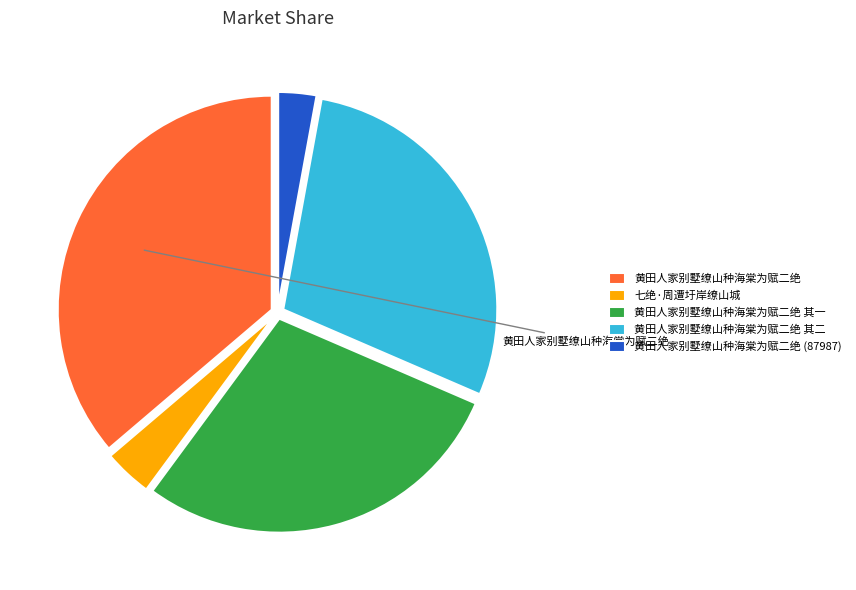

Does any single category account for the majority?

No